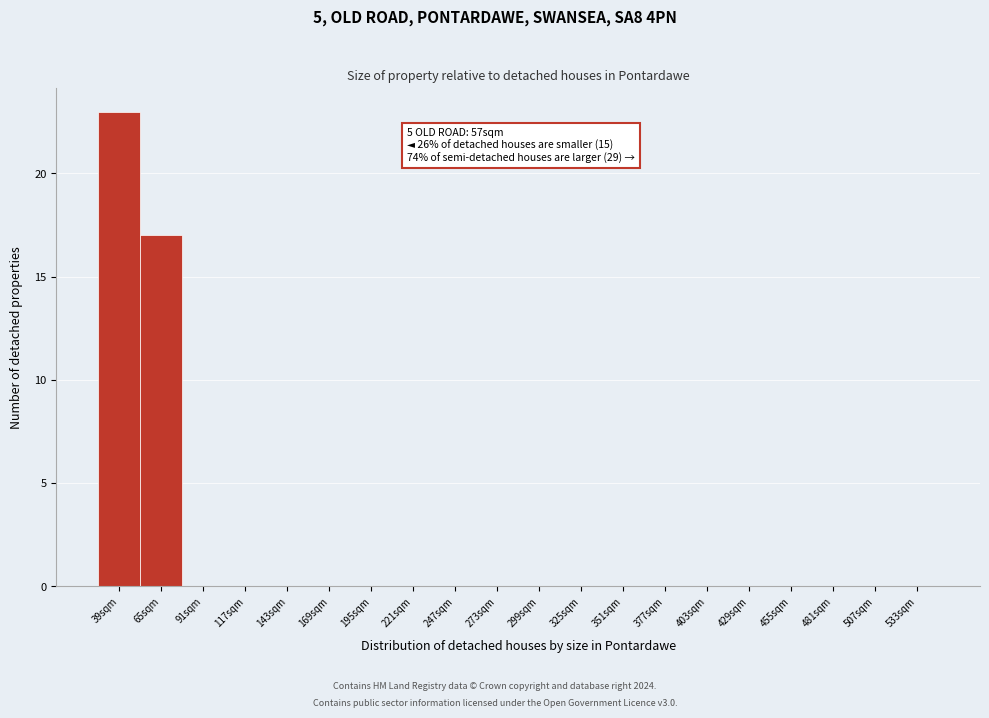

Reading right to left, list all the values displayed in this chart.

533sqm=0	507sqm=0	481sqm=0	455sqm=0	429sqm=0	403sqm=0	377sqm=0	351sqm=0	325sqm=0	299sqm=0	273sqm=0	247sqm=0	221sqm=0	195sqm=0	169sqm=0	143sqm=0	117sqm=0	91sqm=0	65sqm=17	39sqm=23